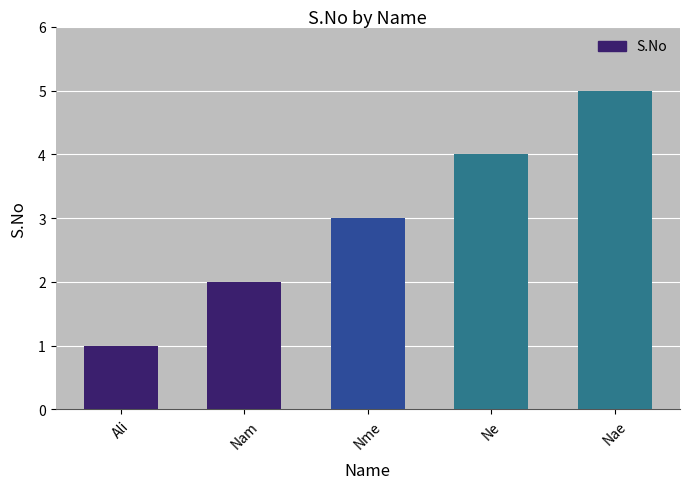

How many data points does each series have?

5